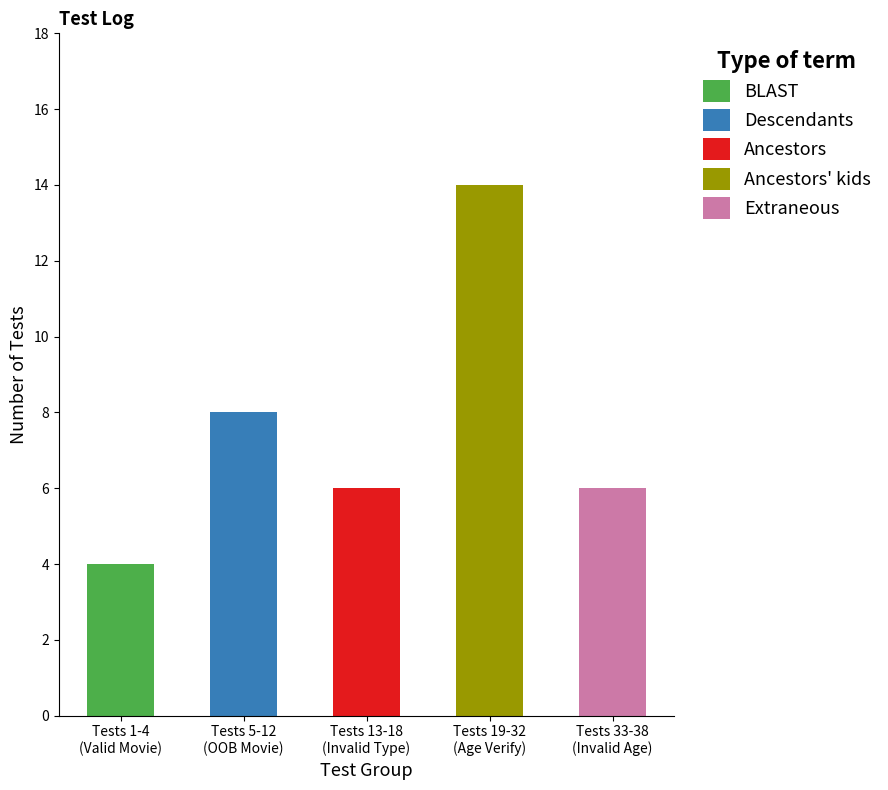

What is the highest value of the BLAST series?

4